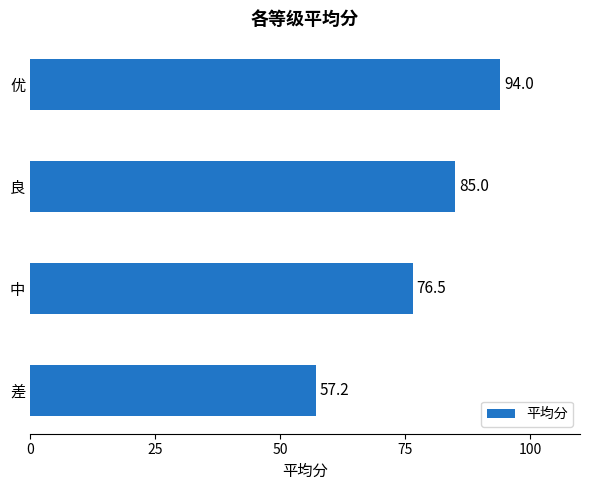

How many distinct data groups are displayed?

1